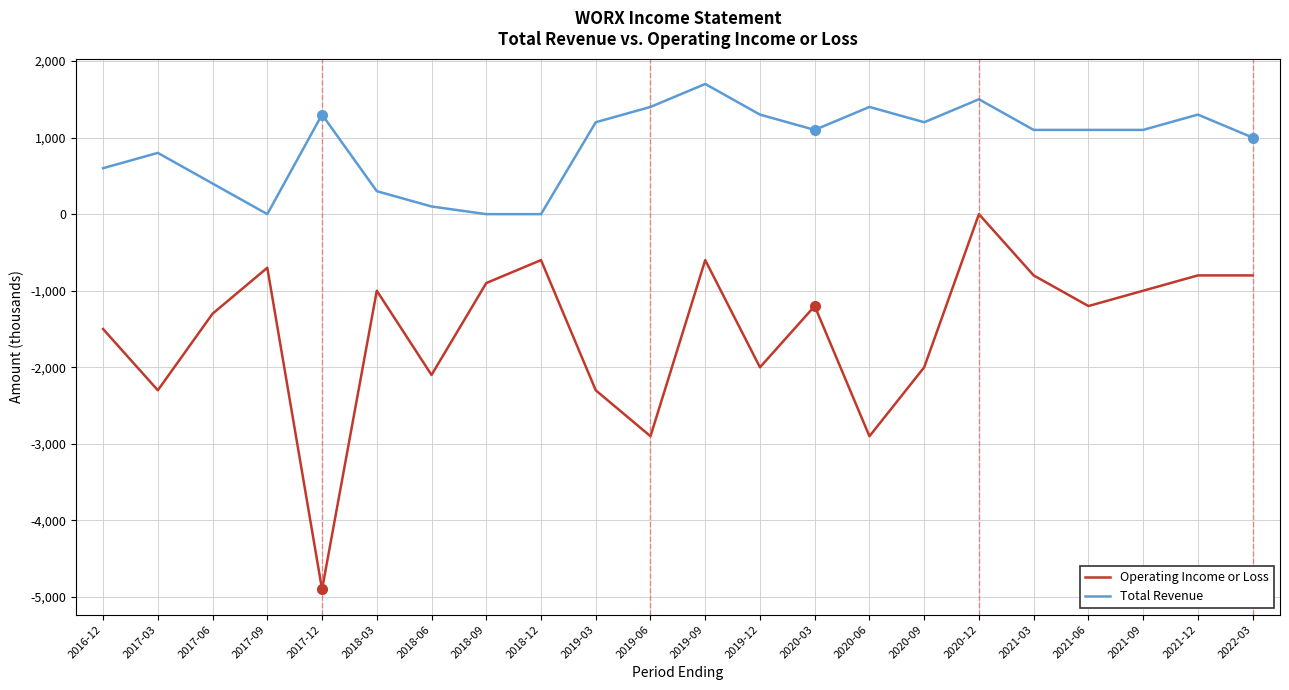

Does the chart display data point markers on the line(s)?

No